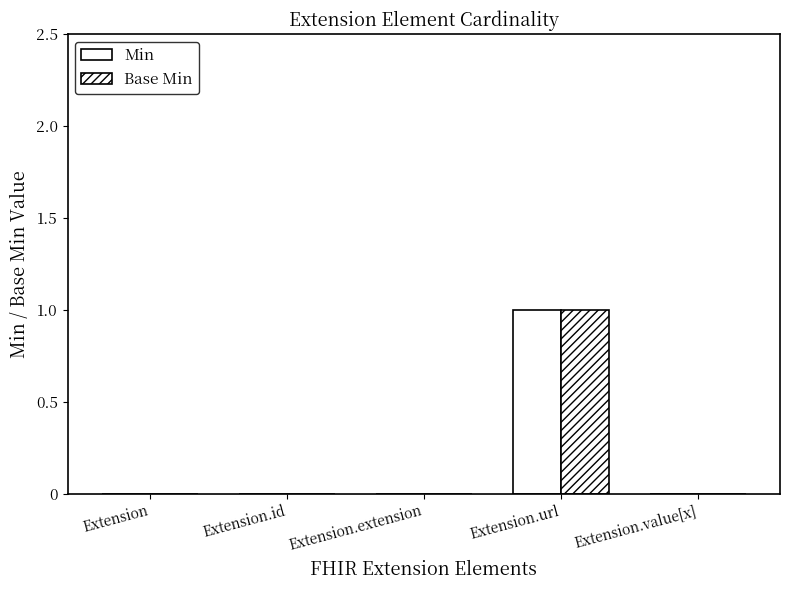

How many groups of bars are there?

5